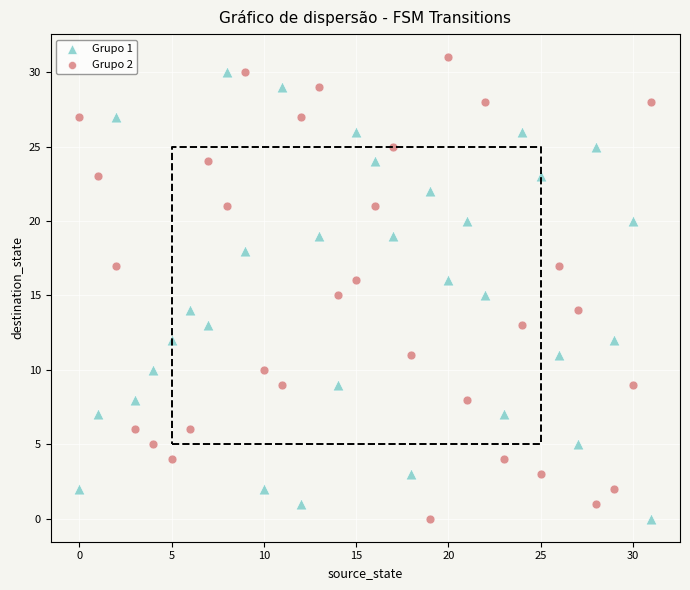

What are all the series names shown in the legend?

Grupo 1, Grupo 2